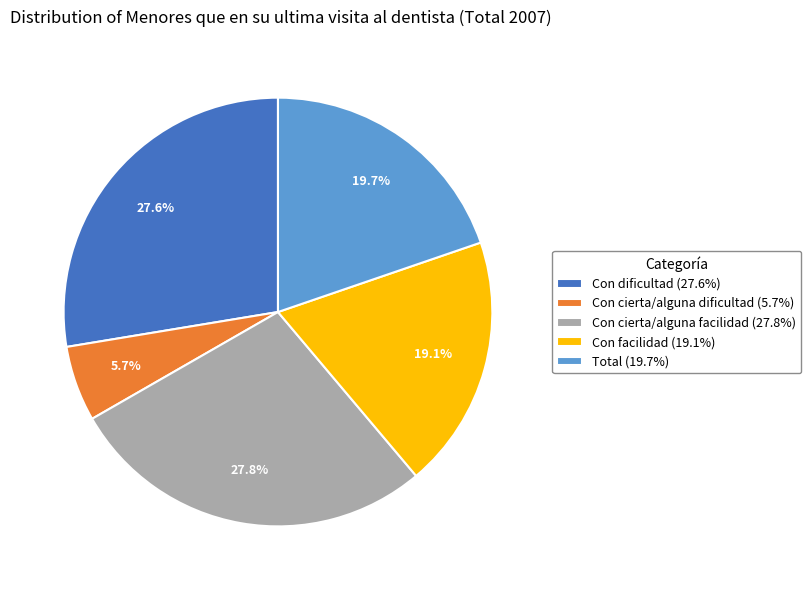

What is the smallest slice in the pie chart?

Con cierta/alguna dificultad